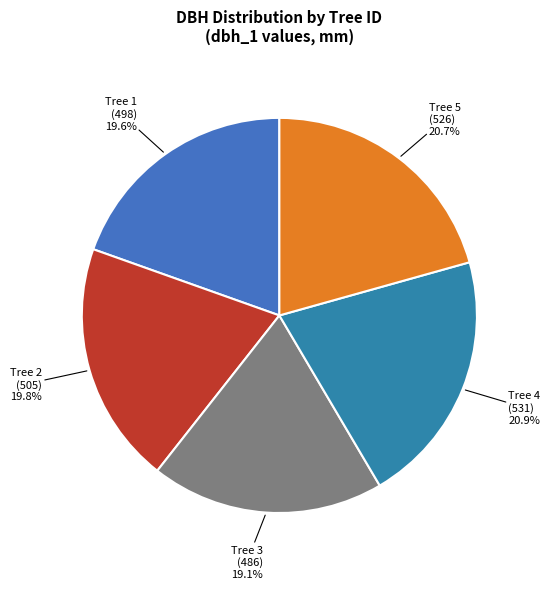

Which has a higher value, Tree 3 or Tree 4?

Tree 4